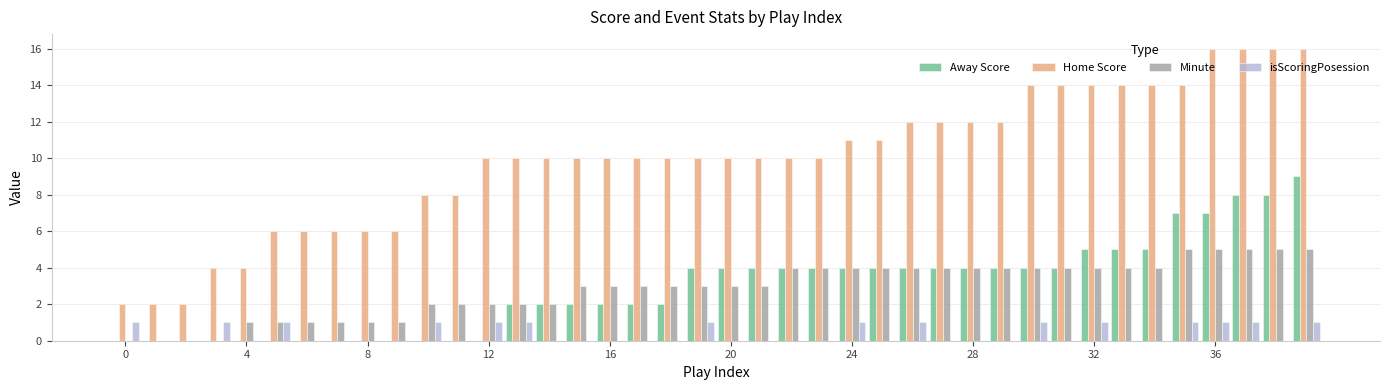

Which series has the largest total across all categories?

Home Score